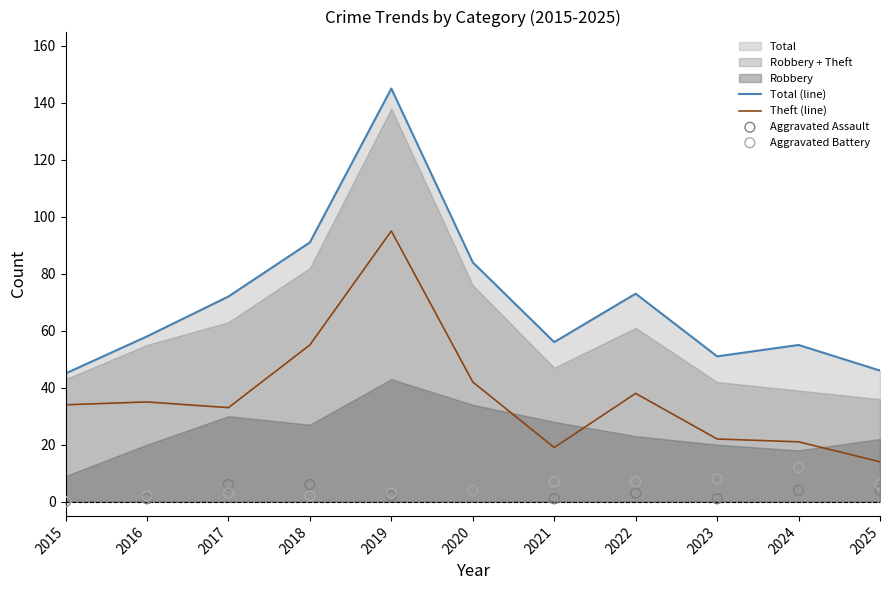

Is the value of Aggravated Assault at 2019 greater than the value of Total (line) at 2025?

No